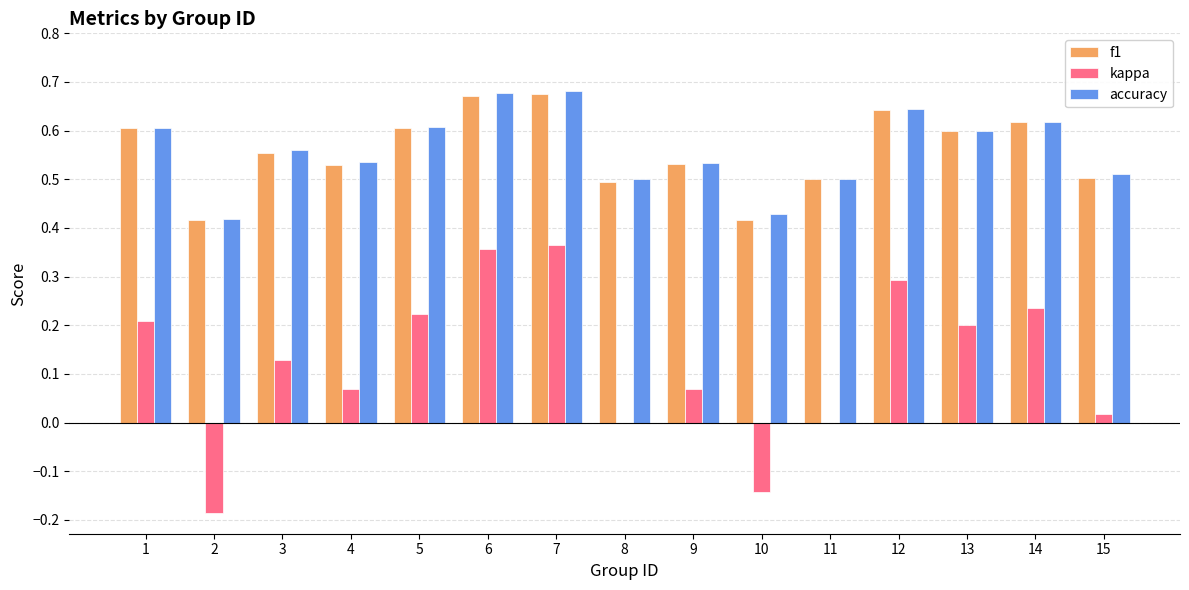

The accuracy series shows 0.2 at 2. True or false?

False